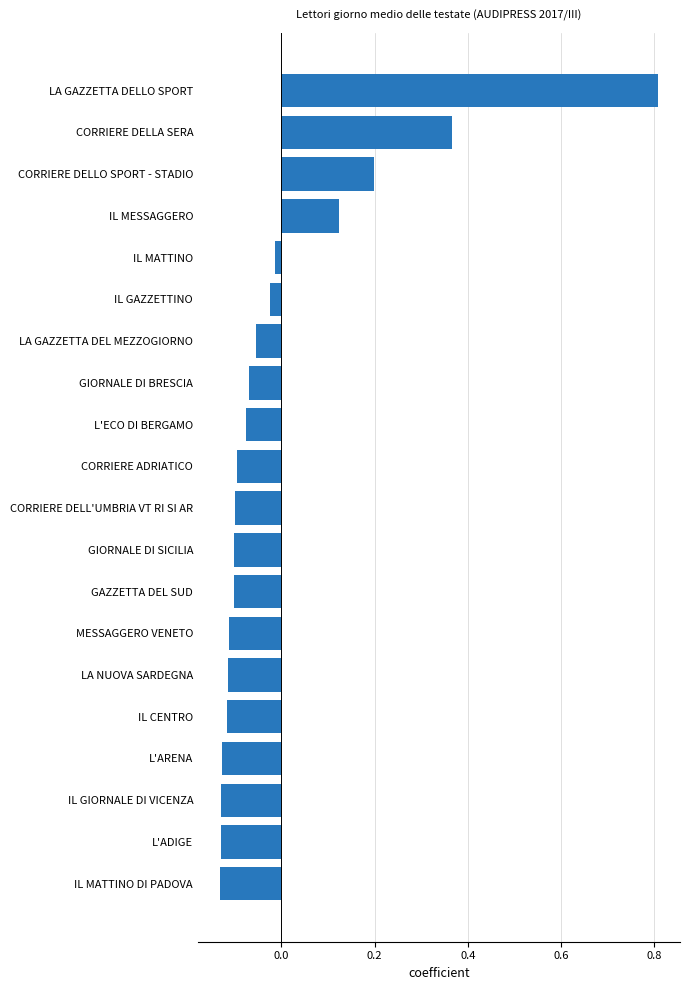

The value at LA GAZZETTA DEL MEZZOGIORNO is -0.0. True or false?

False